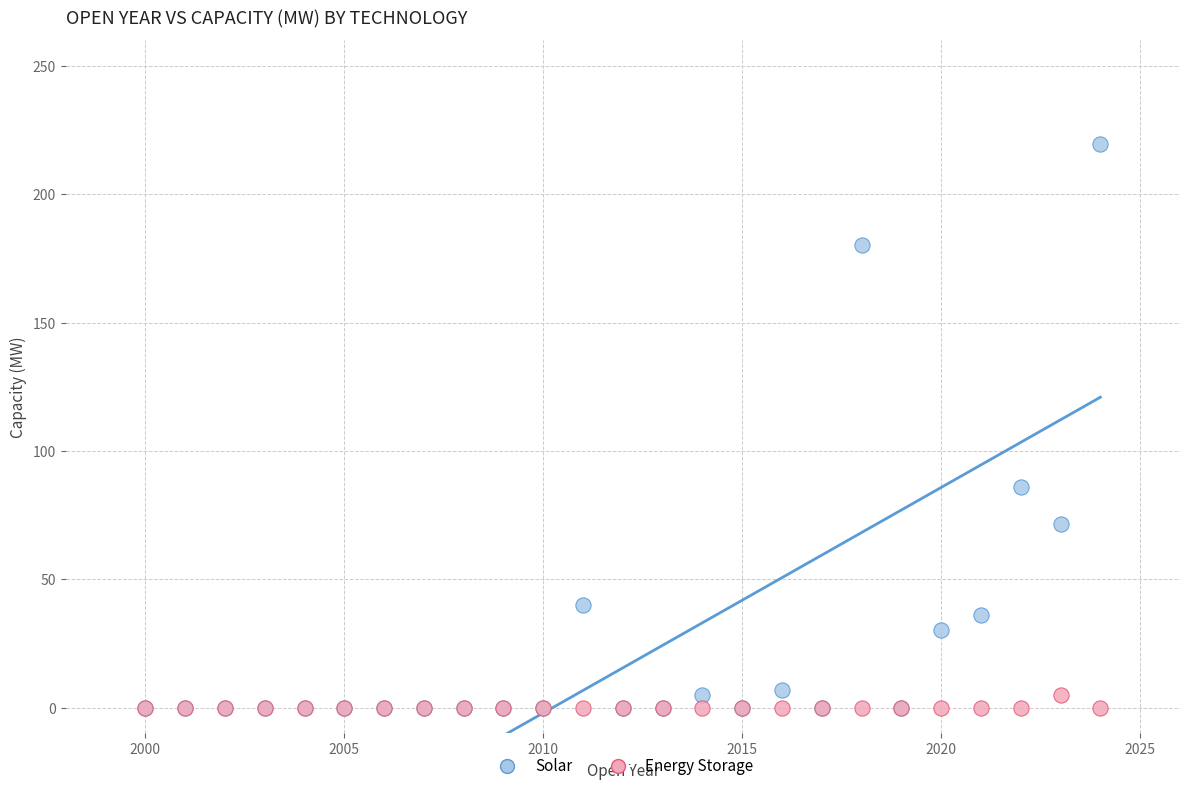

What are all the series names shown in the legend?

Solar, Energy Storage